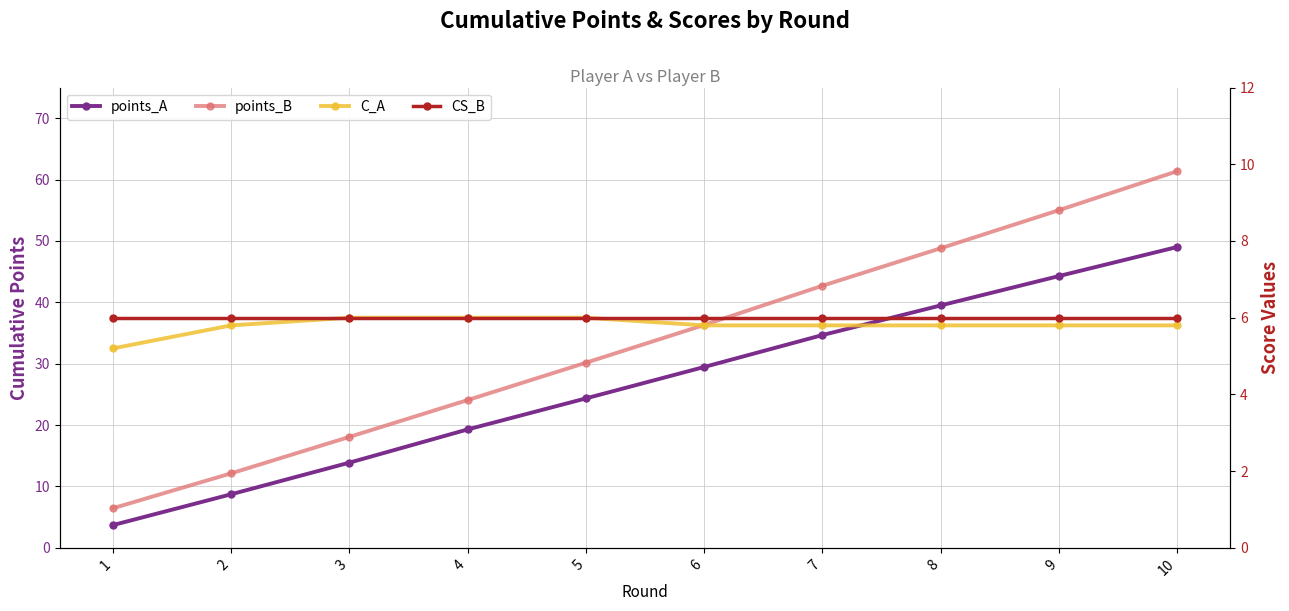

Which category has the lowest value across all series?

1